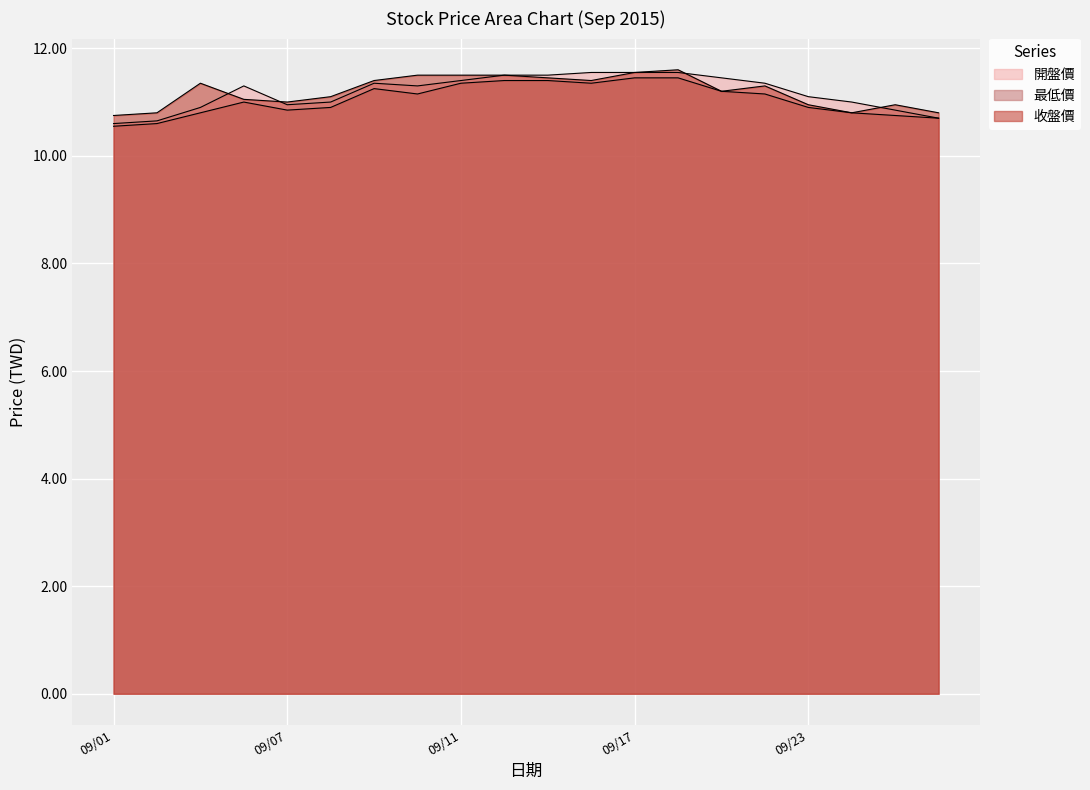

At which label does 最低價 first exceed 11?

2015/09/09